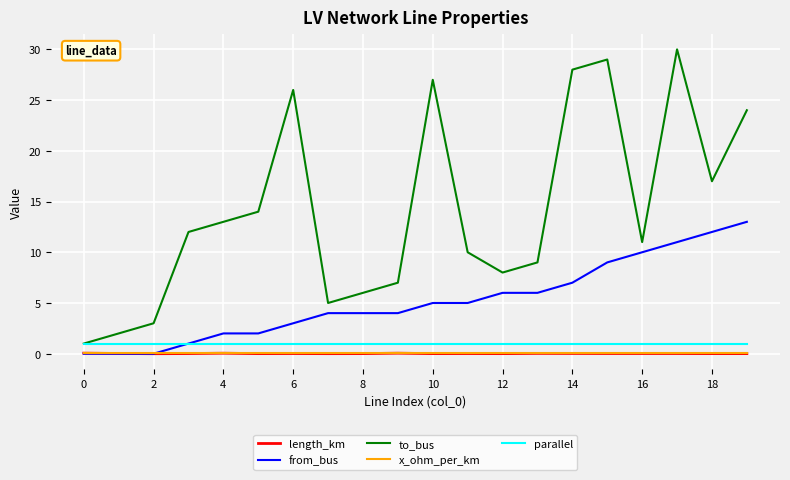

What is the highest value of the parallel series?

1.0